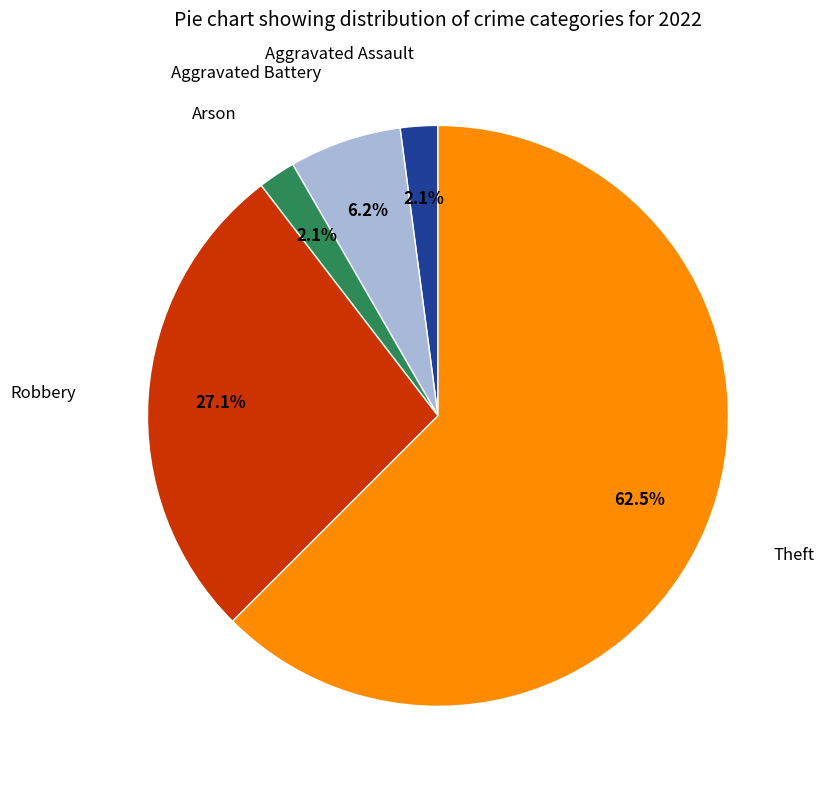

How many segments does this pie chart have?

5